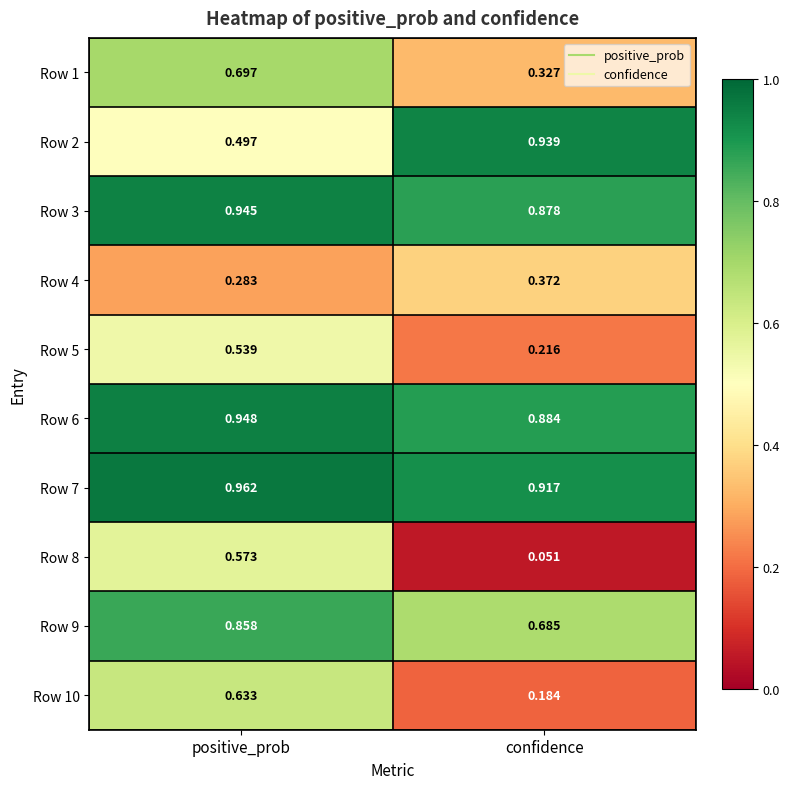

Which label corresponds to the smallest value in the chart?

confidence